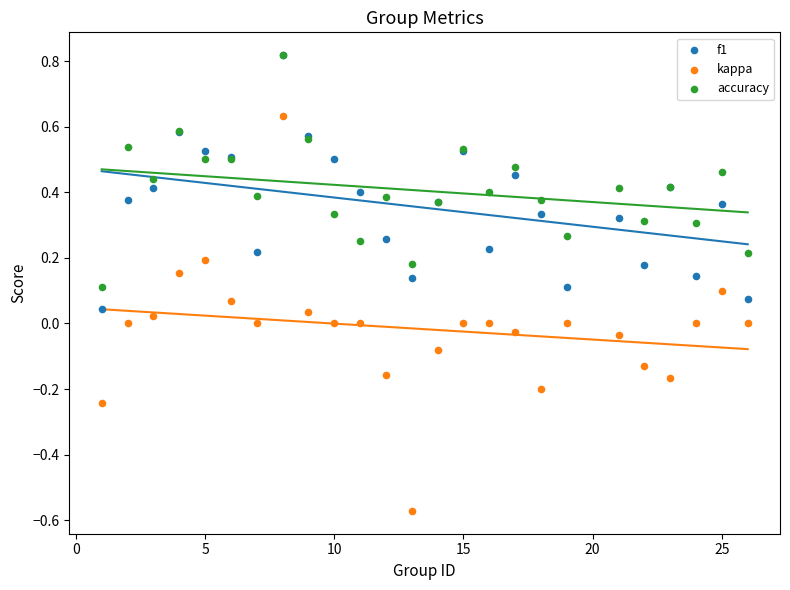

What are all the series names shown in the legend?

f1, kappa, accuracy